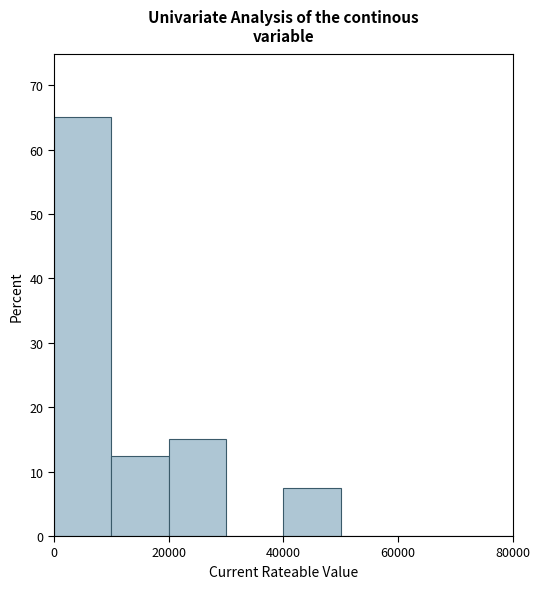

How tall is the bar that spans 40000 to 50000 on the x-axis? The values are not printed on the chart, so give them approximately, as read against the axis.

8